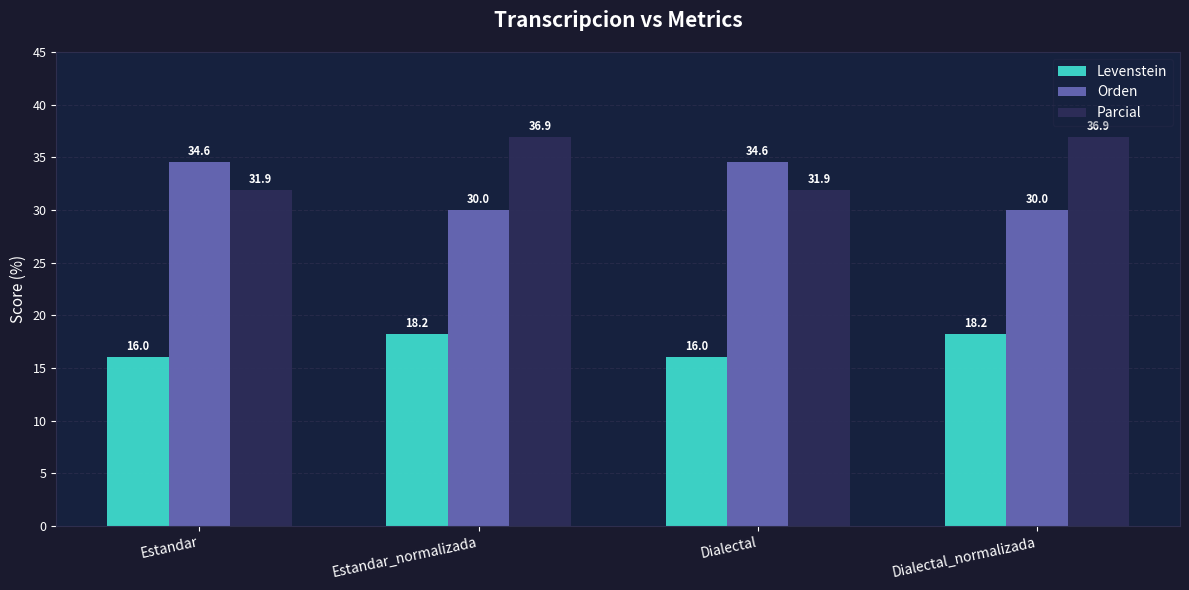

What is the average value of the Parcial series?

34.4